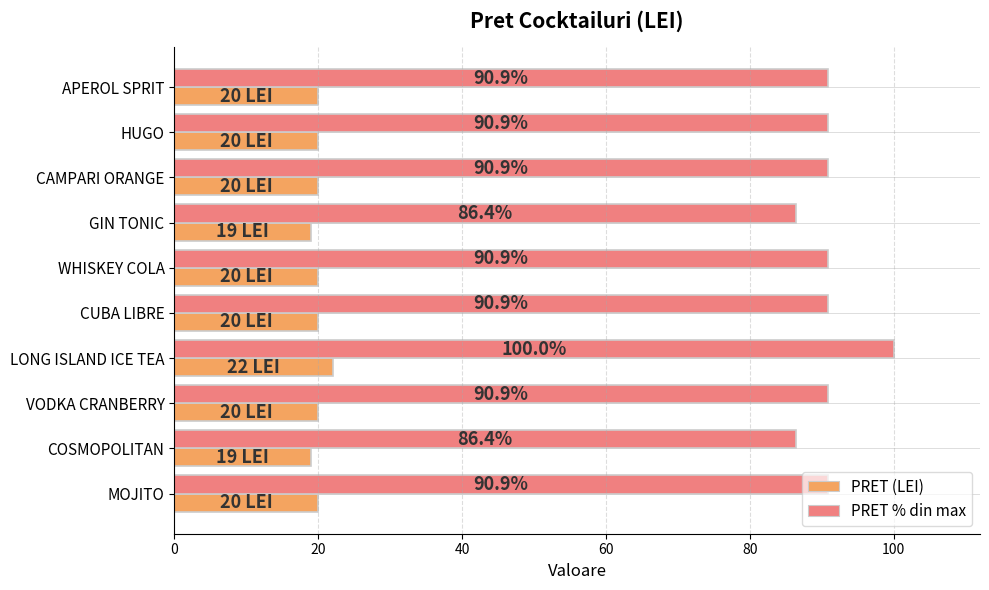

What is the difference between the highest and lowest values at CUBA LIBRE?

70.9